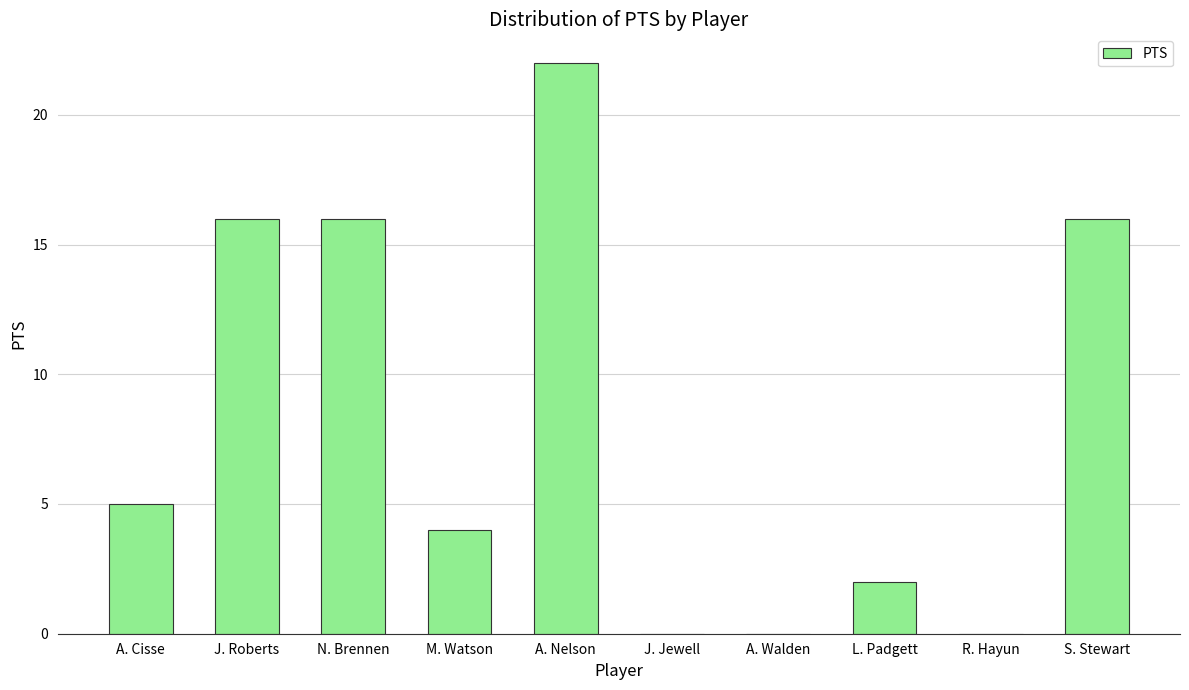

What is the greatest value displayed?

22